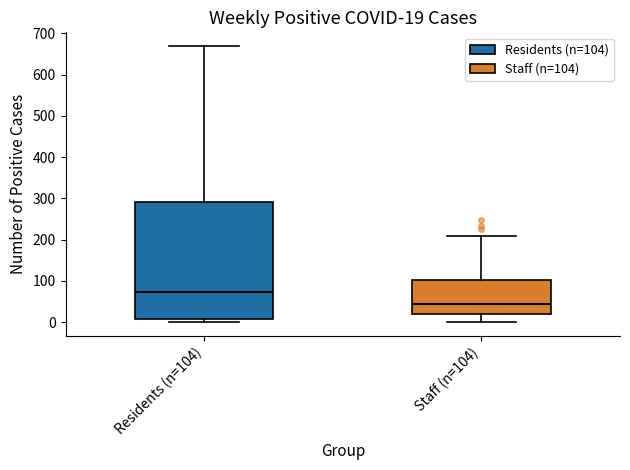

Which box has the highest median line?

Residents (n=104)